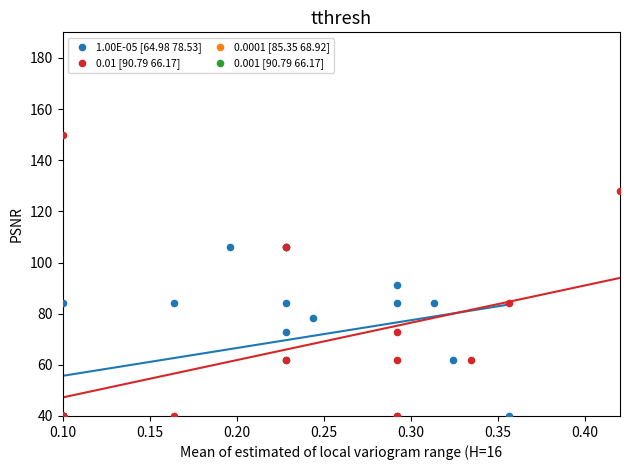

Which series contains the highest Y value?

0.01 [90.79 66.17]